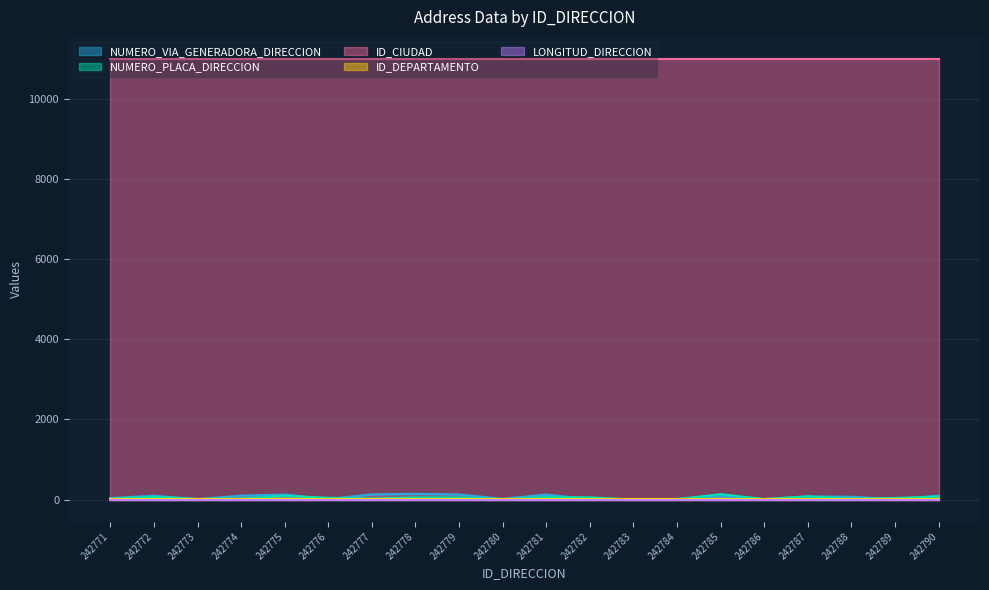

What are all the series names shown in the legend?

NUMERO_VIA_GENERADORA_DIRECCION, NUMERO_PLACA_DIRECCION, ID_CIUDAD, ID_DEPARTAMENTO, LONGITUD_DIRECCION